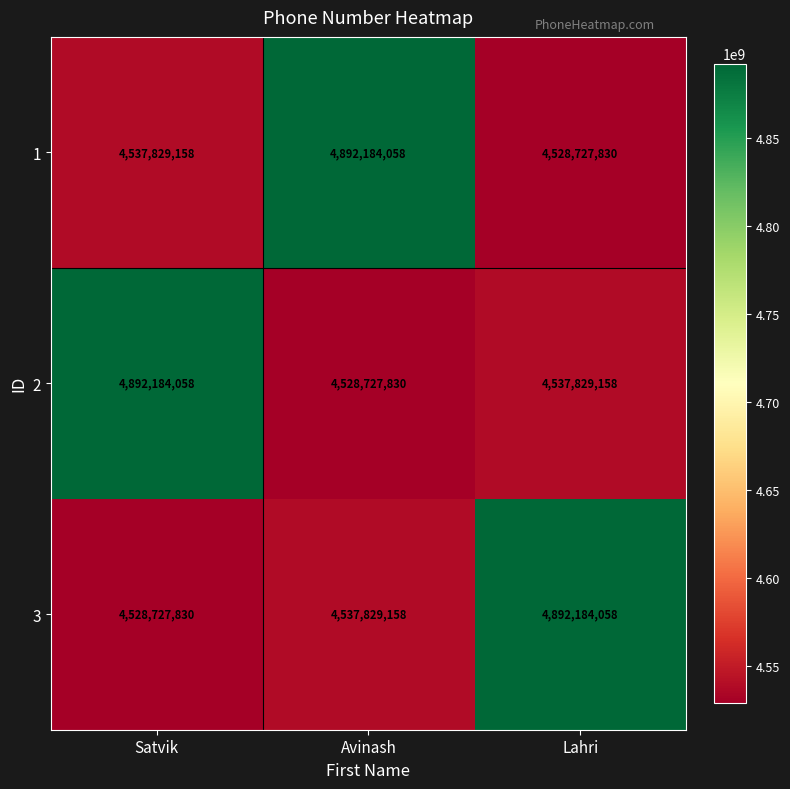

What is the sum of all 2 values?

13958741046